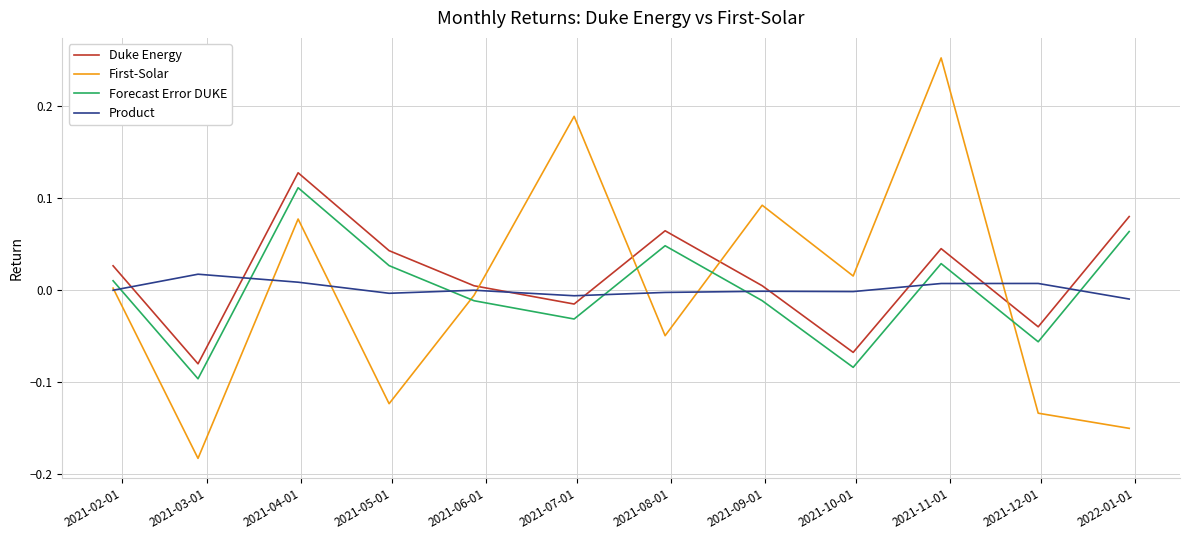

What are all the series names shown in the legend?

Duke Energy, First-Solar, Forecast Error DUKE, Product